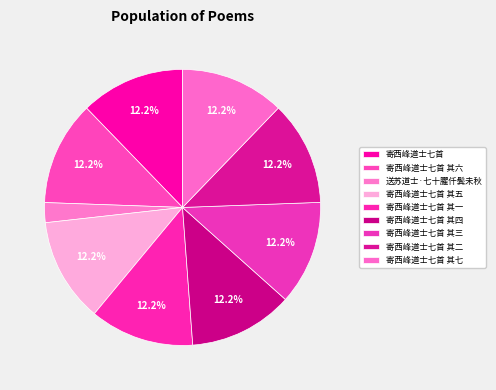

Does 寄西峰道士七首 其五 represent more than half of the total?

No